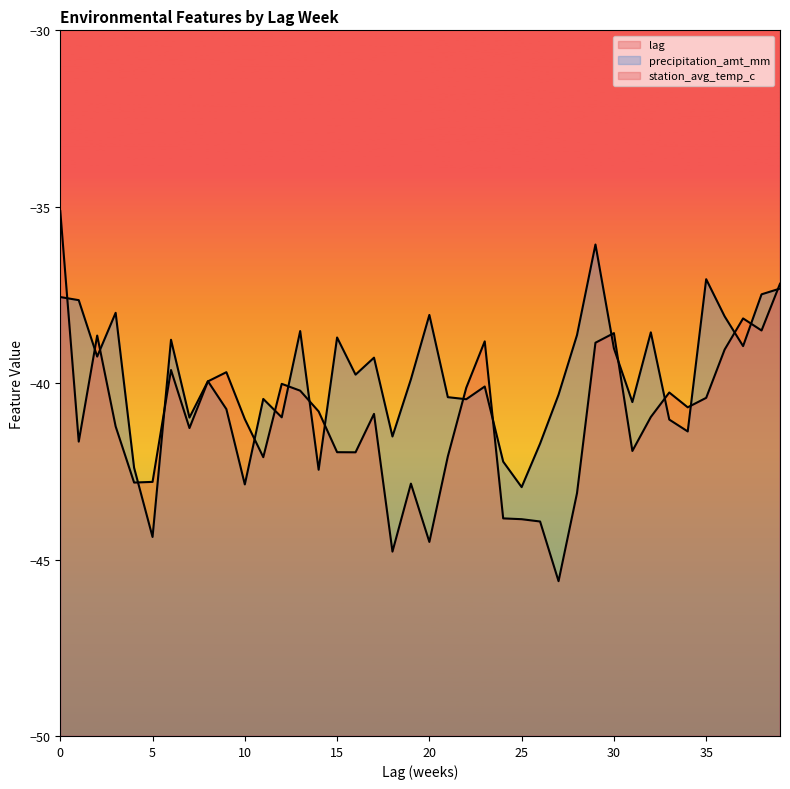

How many intersections are there between precipitation_amt_mm and station_avg_temp_c?

20